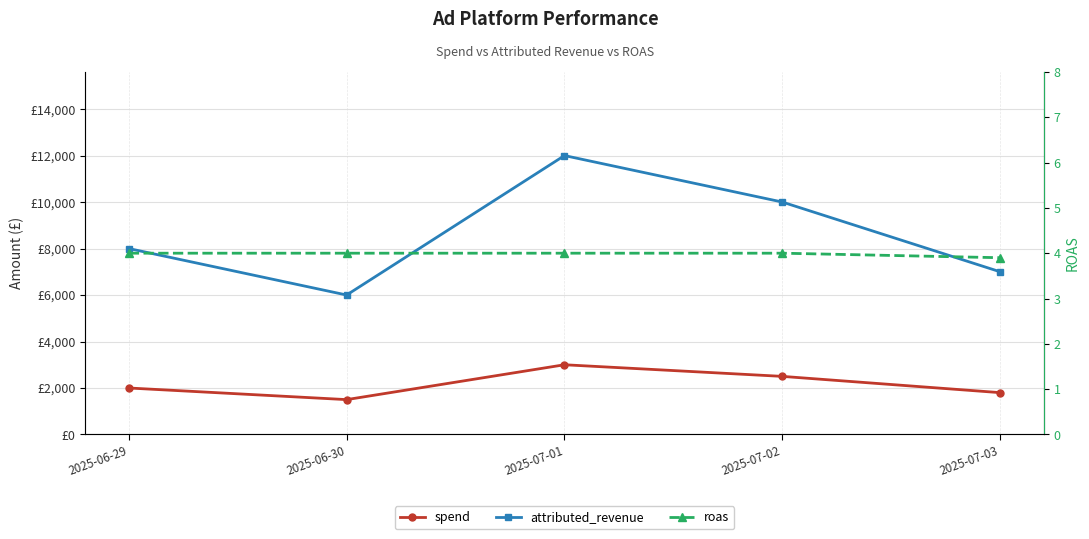

Is the value of roas at 2025-06-30 greater than the value of spend at 2025-06-29?

No